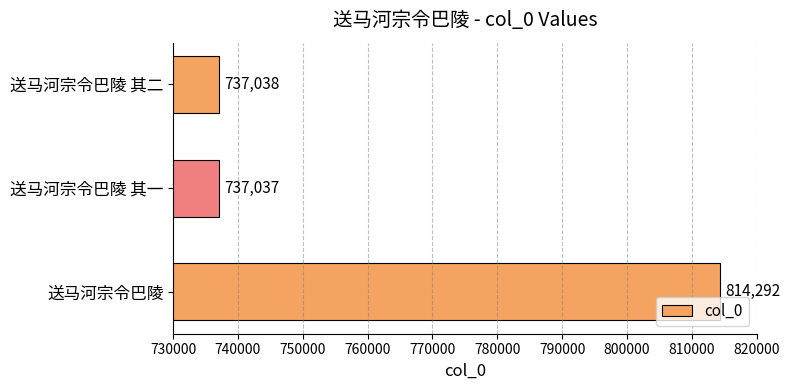

How many data points does each series have?

3